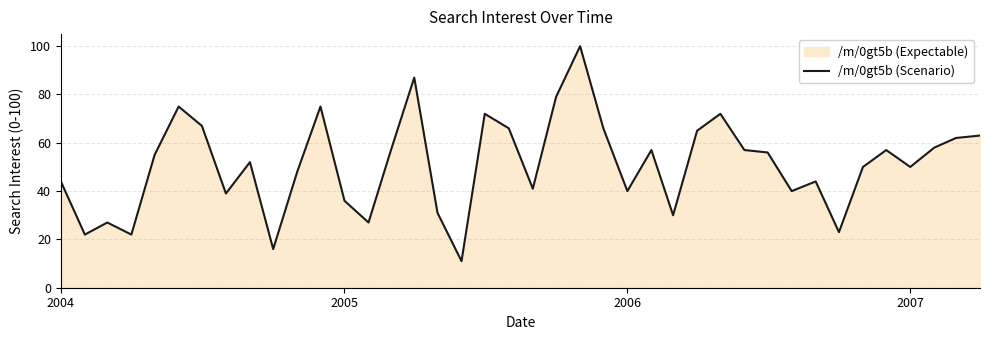

What value does the data have at 2006?

40